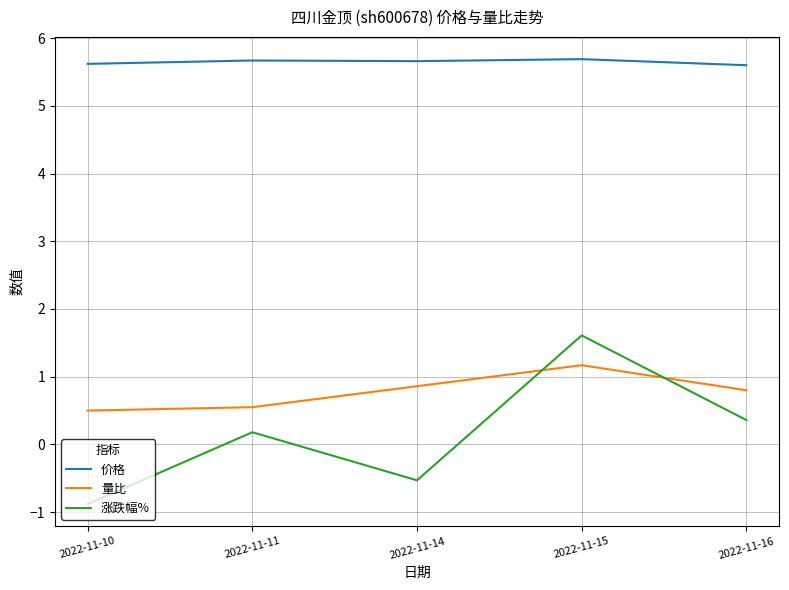

Is it true that 涨跌幅% equals 0.4 at 2022-11-16?

True